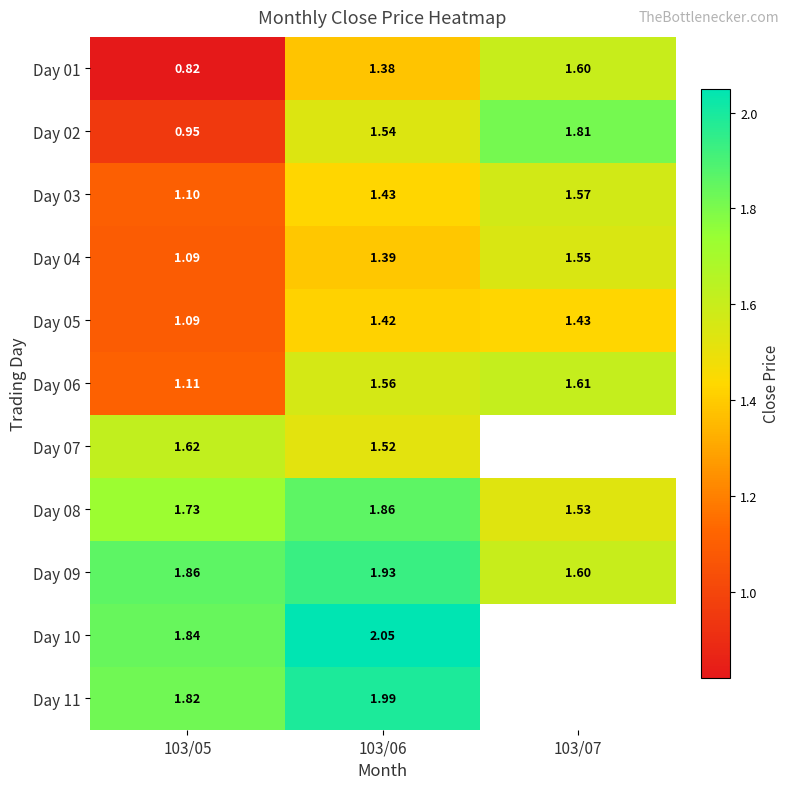

At how many categories does at least one series exceed 1?

3